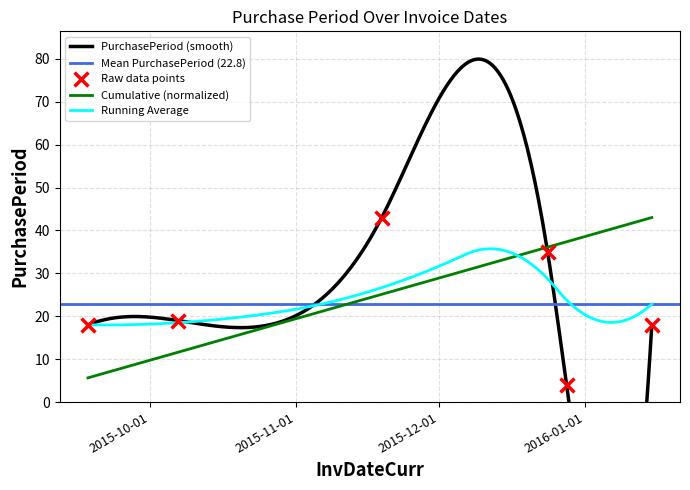

Between 2015-12-24 and 2015-10-07, which is larger?

2015-12-24